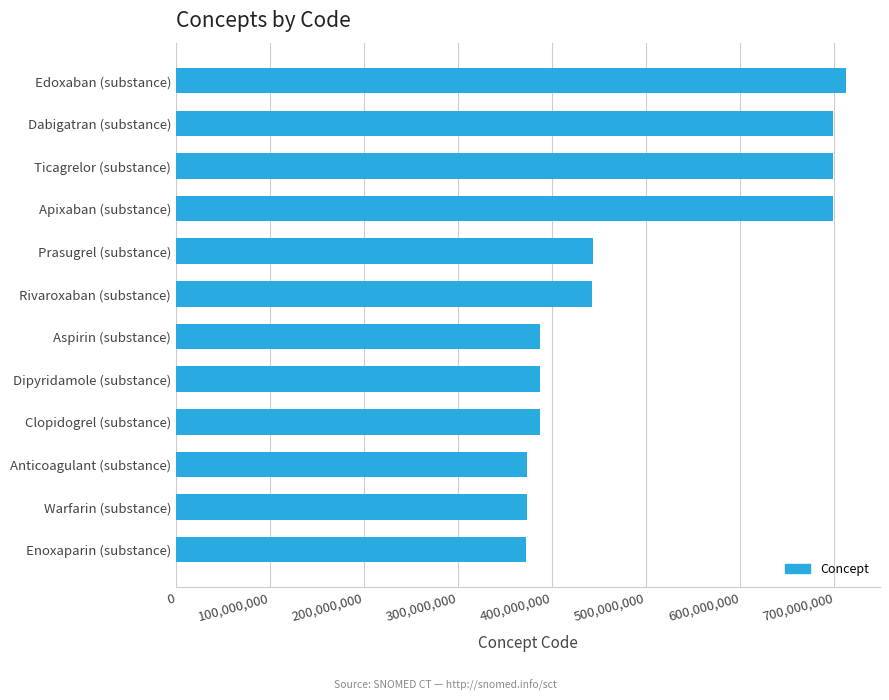

Read the value at Rivaroxaban (substance).

442031002